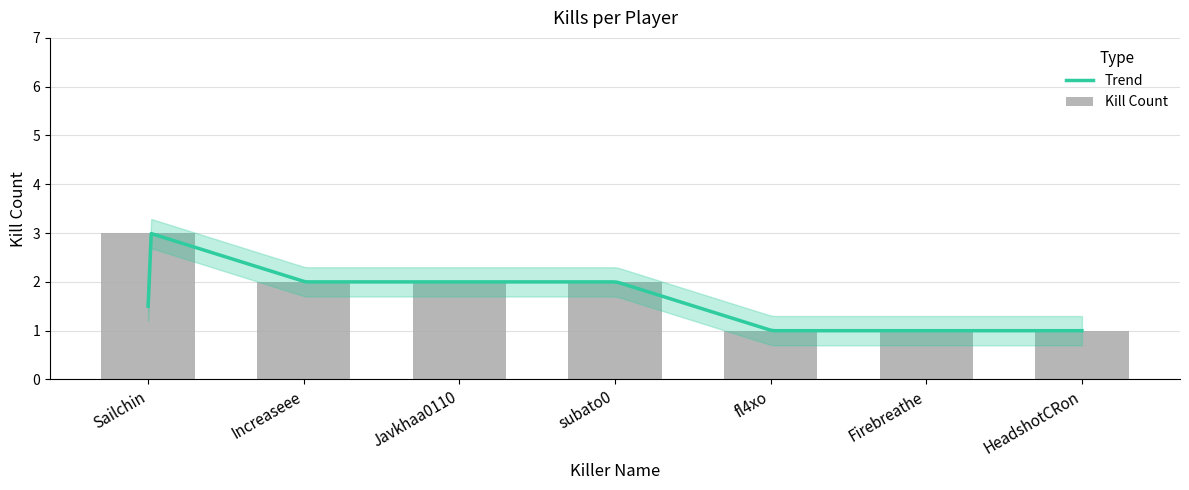

Reading left to right, extract all data points from this chart.

Sailchin=3	Increaseee=2	Javkhaa0110=2	subato0=2	fl4xo=1	Firebreathe=1	HeadshotCRon=1